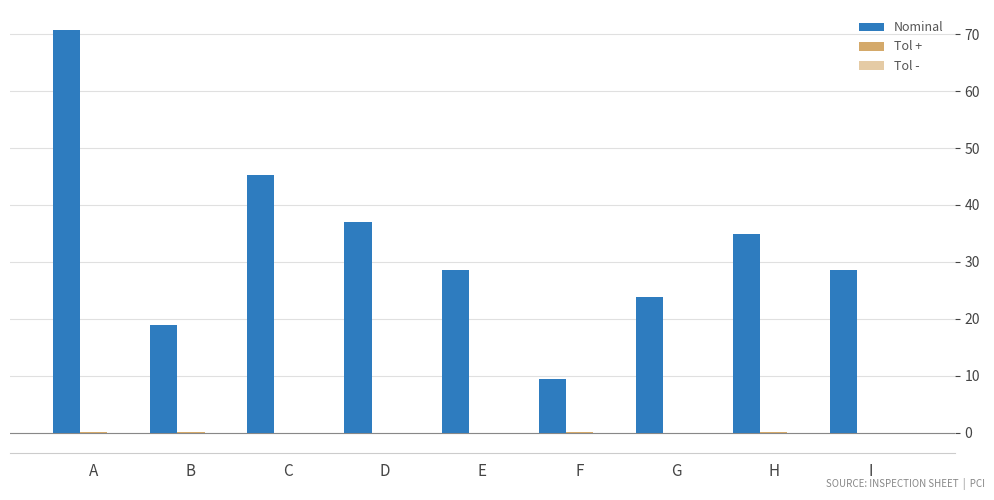

How many data points does each series have?

9